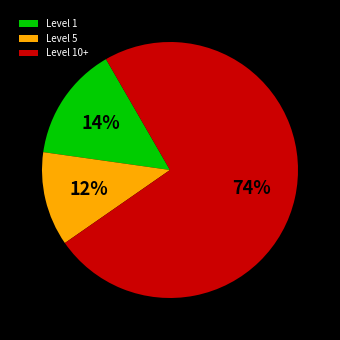

Approximately how many times larger is the value at Level 1 compared to Level 5?

1.2